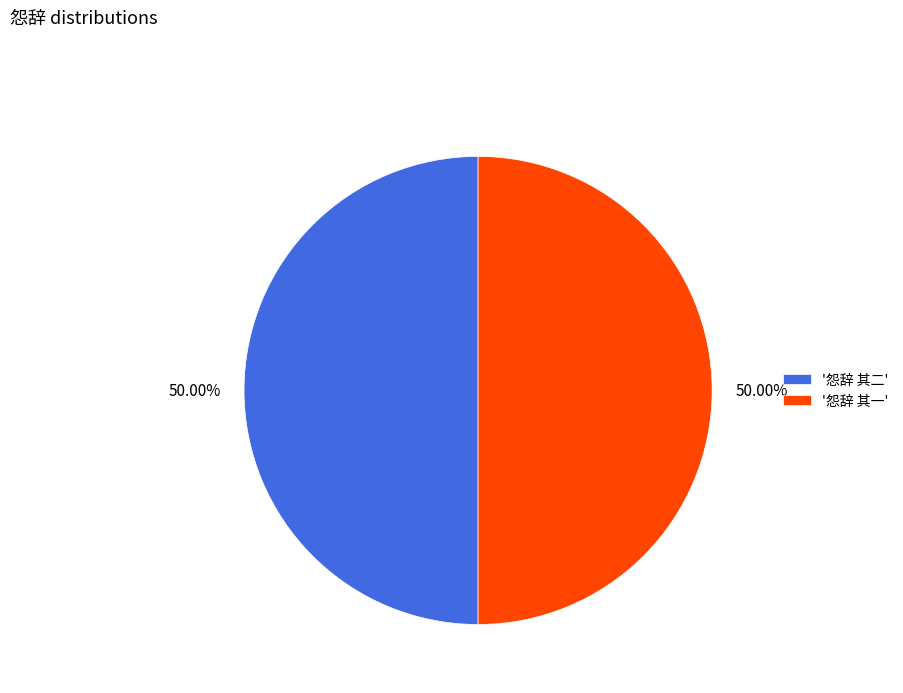

How many segments does this pie chart have?

2